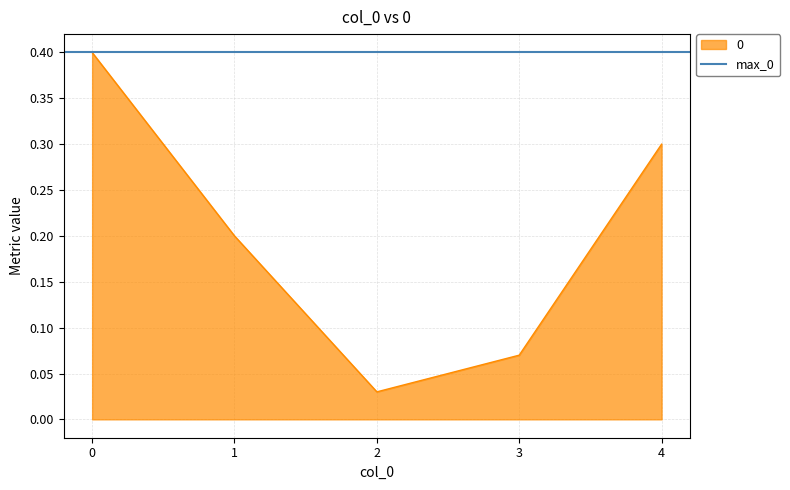

The value at 1 is 0.2. True or false?

True